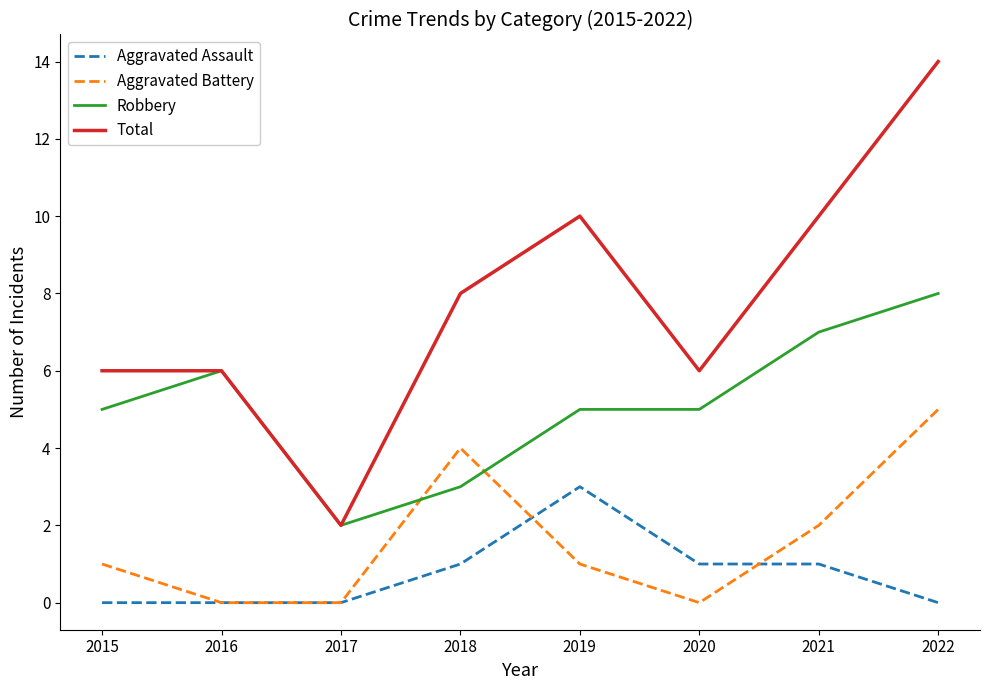

Count the Robbery values in the range 5 to 7.

5